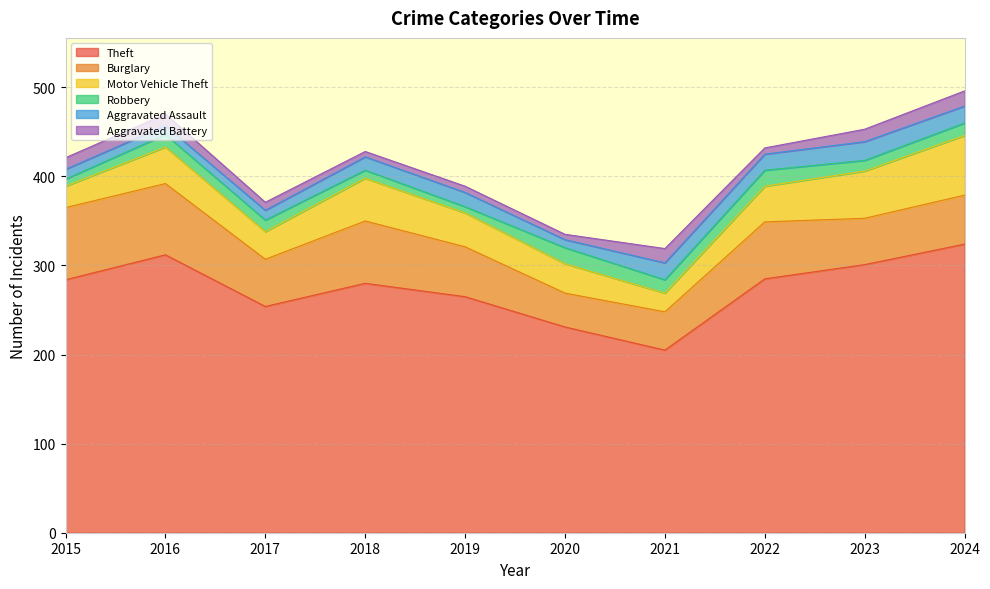

What are all the series names shown in the legend?

Theft, Burglary, Motor Vehicle Theft, Robbery, Aggravated Assault, Aggravated Battery